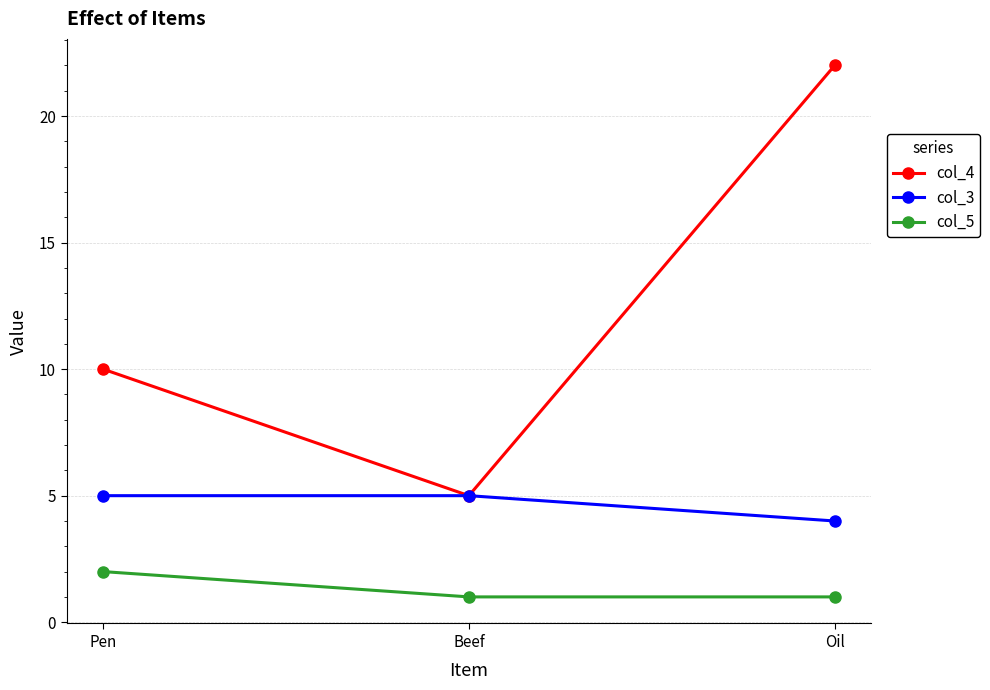

Which series has the largest total across all categories?

col_4